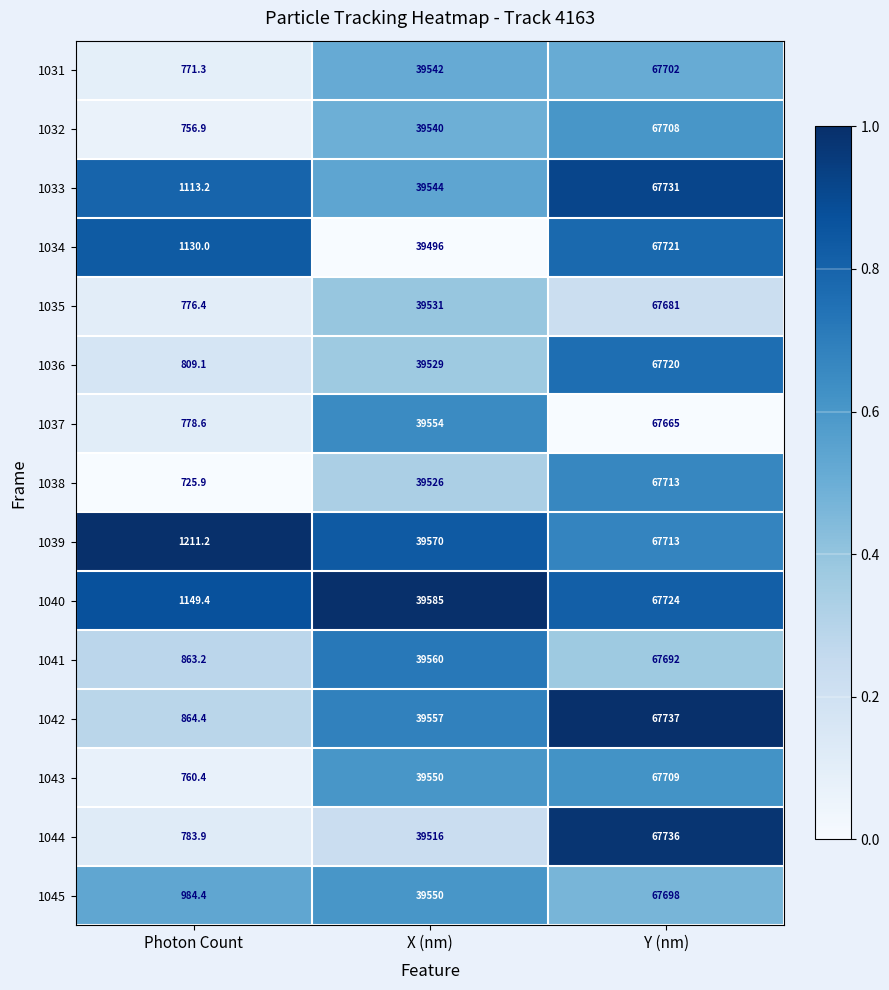

What is the difference between the maximum and minimum values in the 1044 series?

66952.1